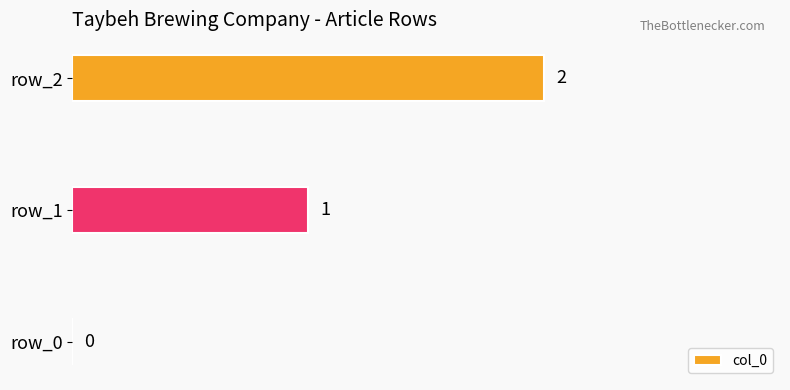

Which has a higher value, row_2 or row_0?

row_2